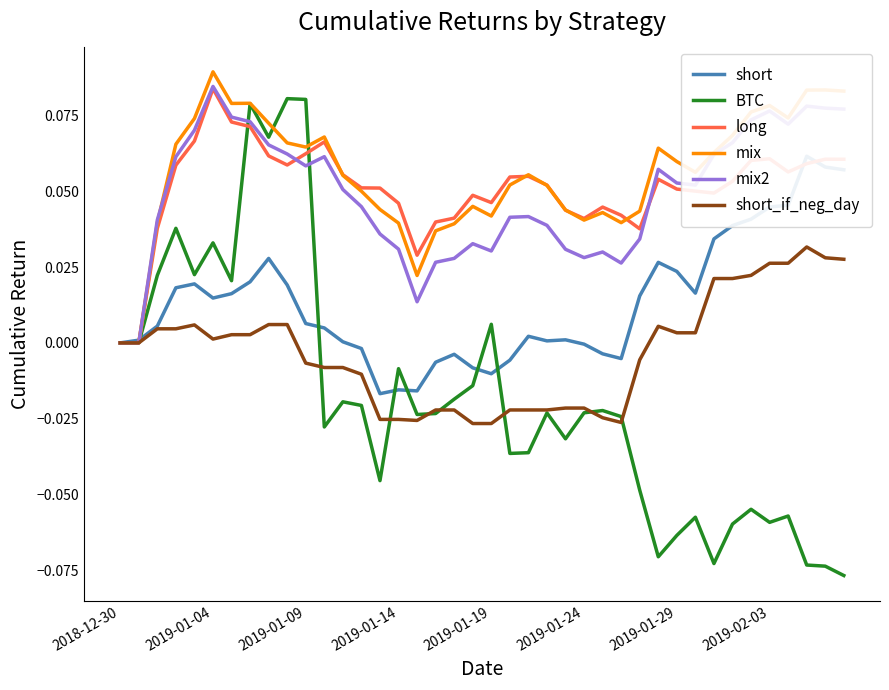

Between 35 and 31, which is larger?

35